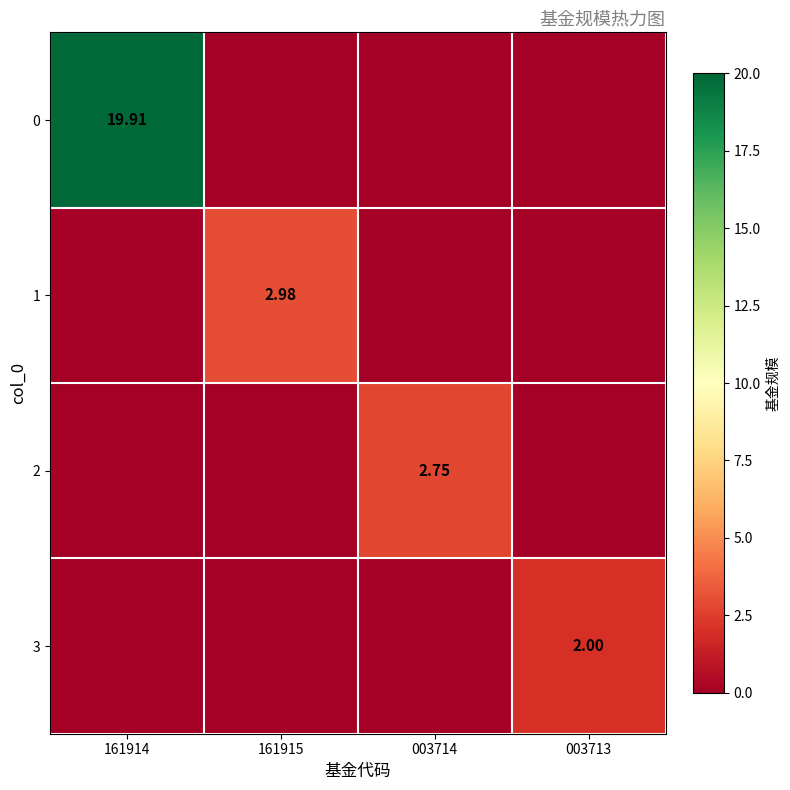

Is the value of 1 at 161915 greater than the value of 3 at 003713?

Yes